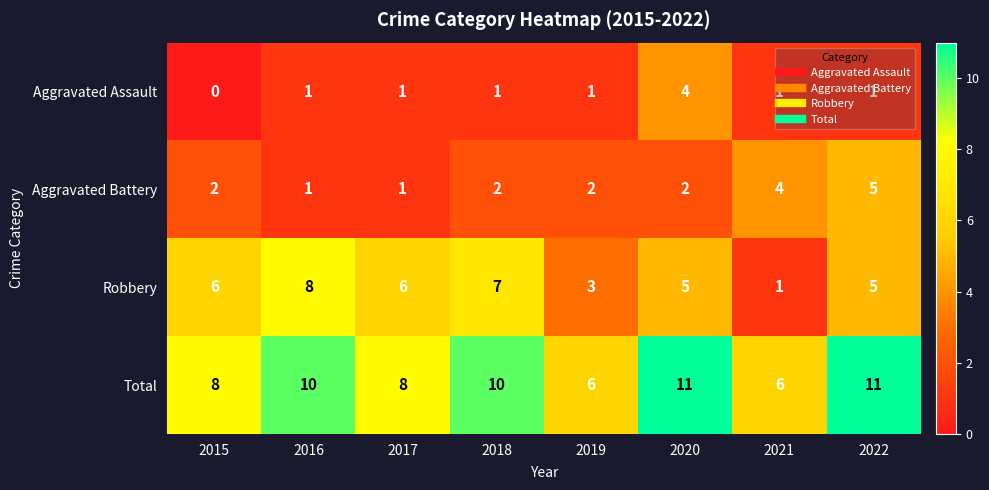

What is the difference between the highest and lowest values at 2021?

5